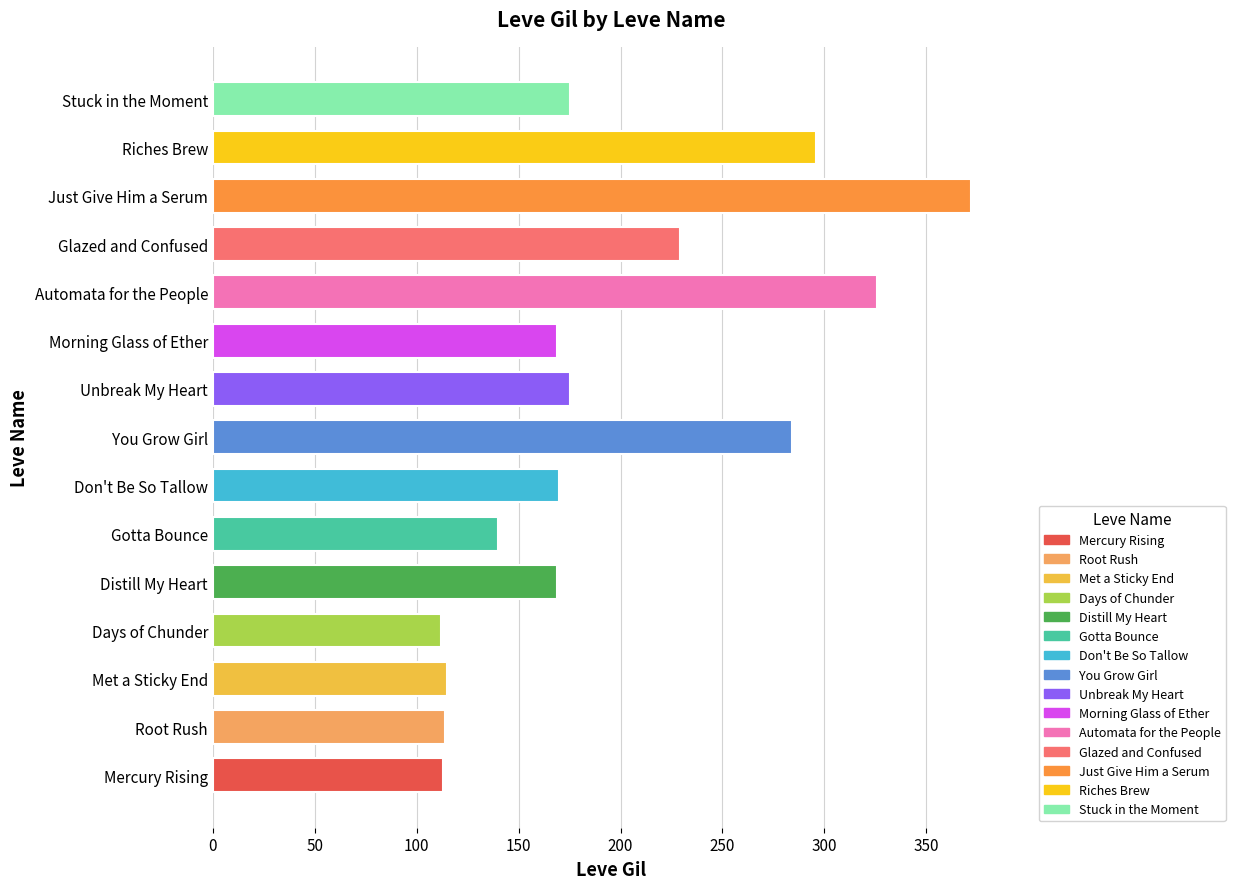

What is the sum of the values at Mercury Rising and Met a Sticky End?

228